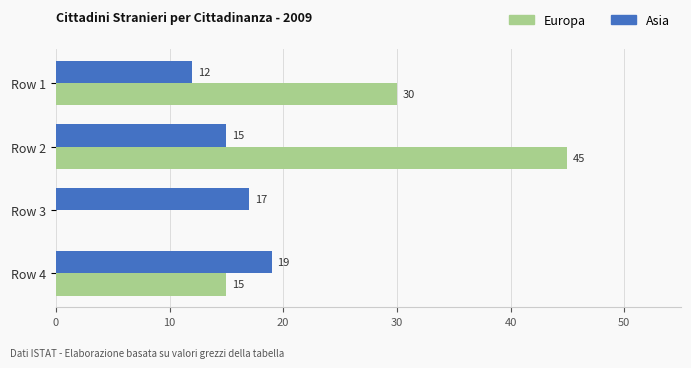

Which category has the highest value across all series?

Row 2